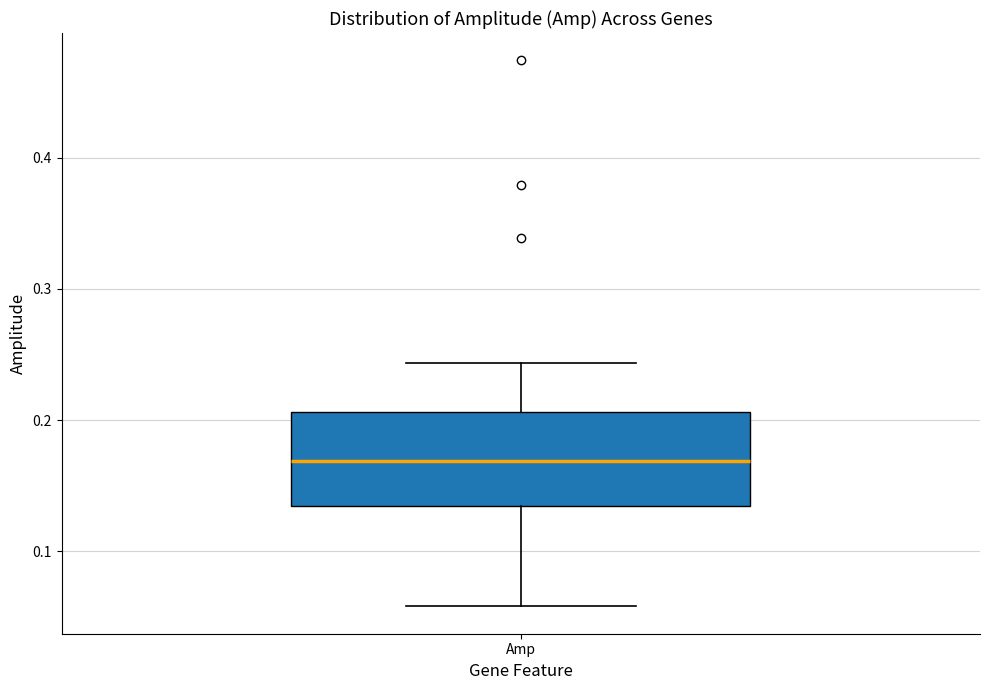

Where is the upper edge of the box for Amp on the y-axis? The values are not printed on the chart, so give them approximately, as read against the axis.

0.21